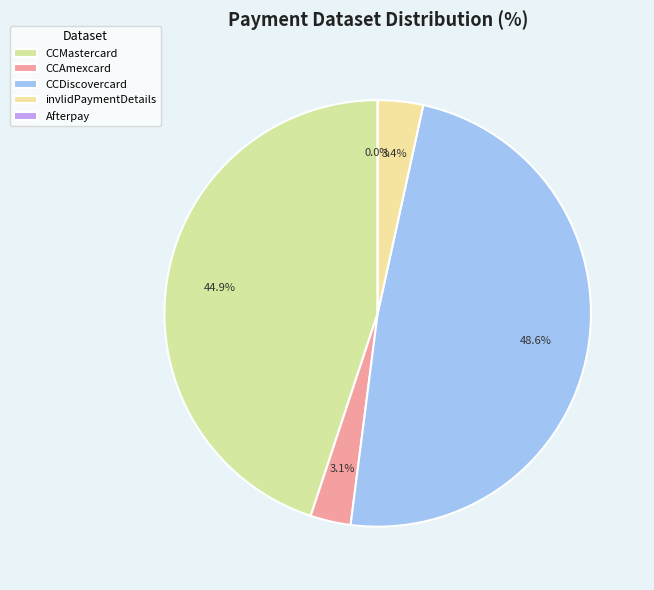

Do CCDiscovercard and CCMastercard together represent more than half of the pie?

Yes